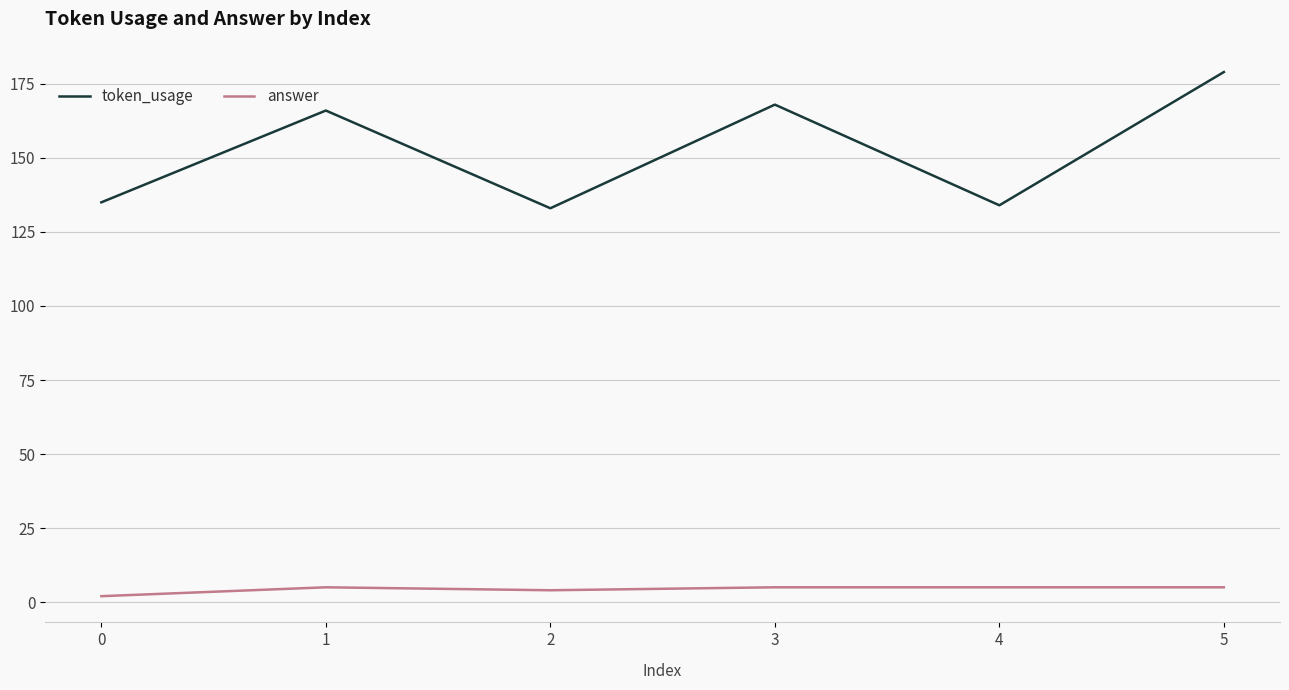

What are all the series names shown in the legend?

token_usage, answer